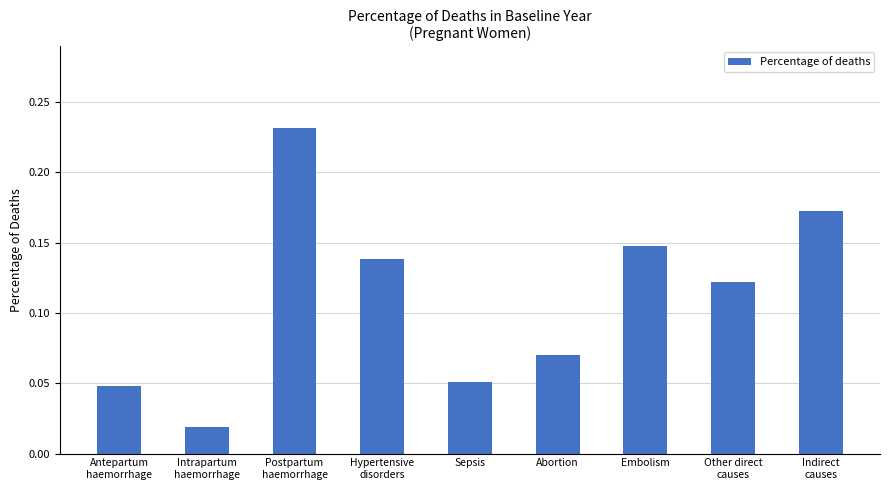

Which category has the highest value across all series?

Postpartum
haemorrhage